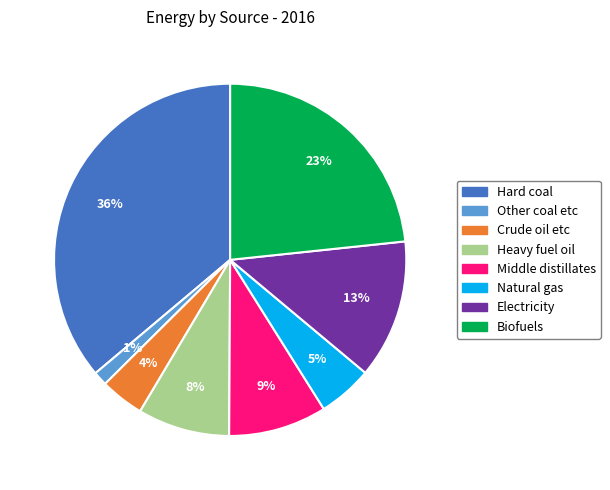

Do Other coal etc and Electricity together represent more than half of the pie?

No